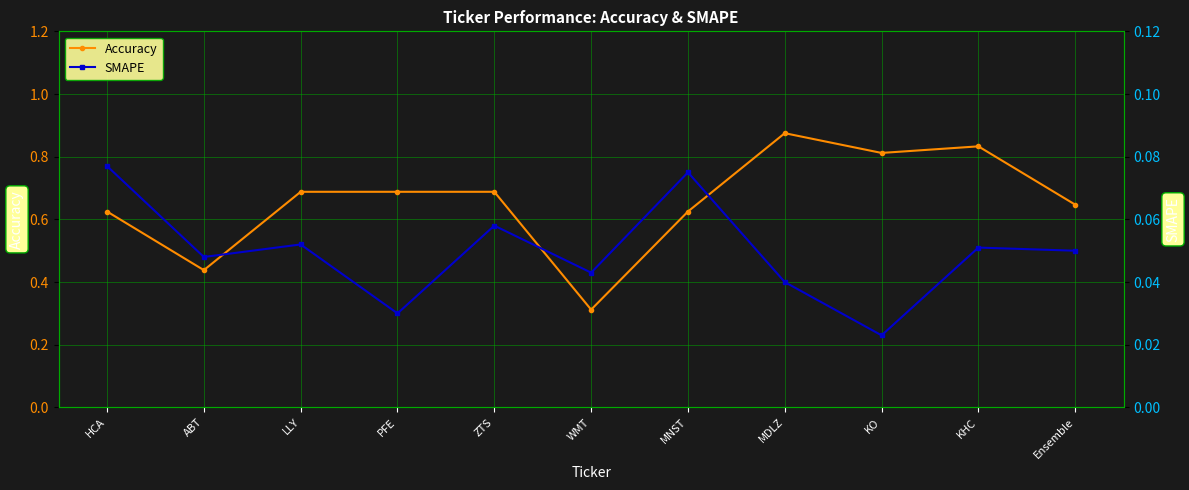

Which series has the largest range (max minus min)?

Accuracy